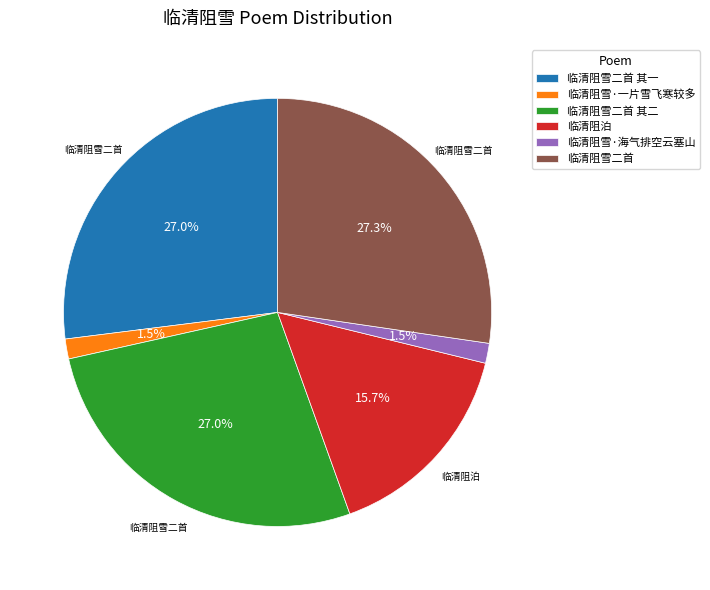

Is 临清阻雪·海气排空云塞山 the majority of the pie?

No